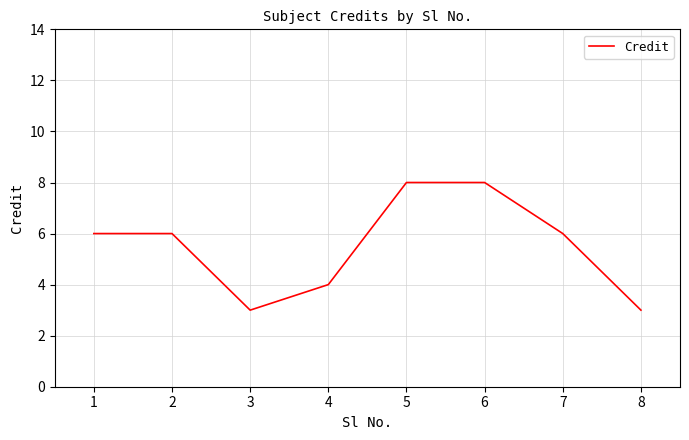

Does the chart display data point markers on the line(s)?

No